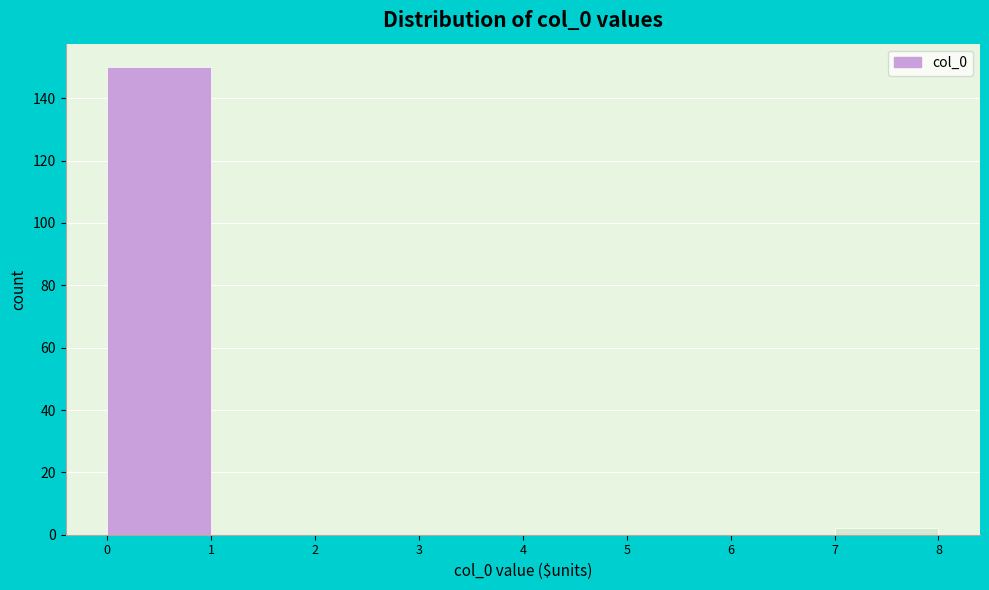

Reading left to right, list every bar in this chart as the range it spans on the x-axis followed by its height. The values are not printed on the chart, so give them approximately, as read against the axis.

0 to 1: 150
1 to 2: 0
2 to 3: 0
3 to 4: 0
4 to 5: 0
5 to 6: 0
6 to 7: 0
7 to 8: 2